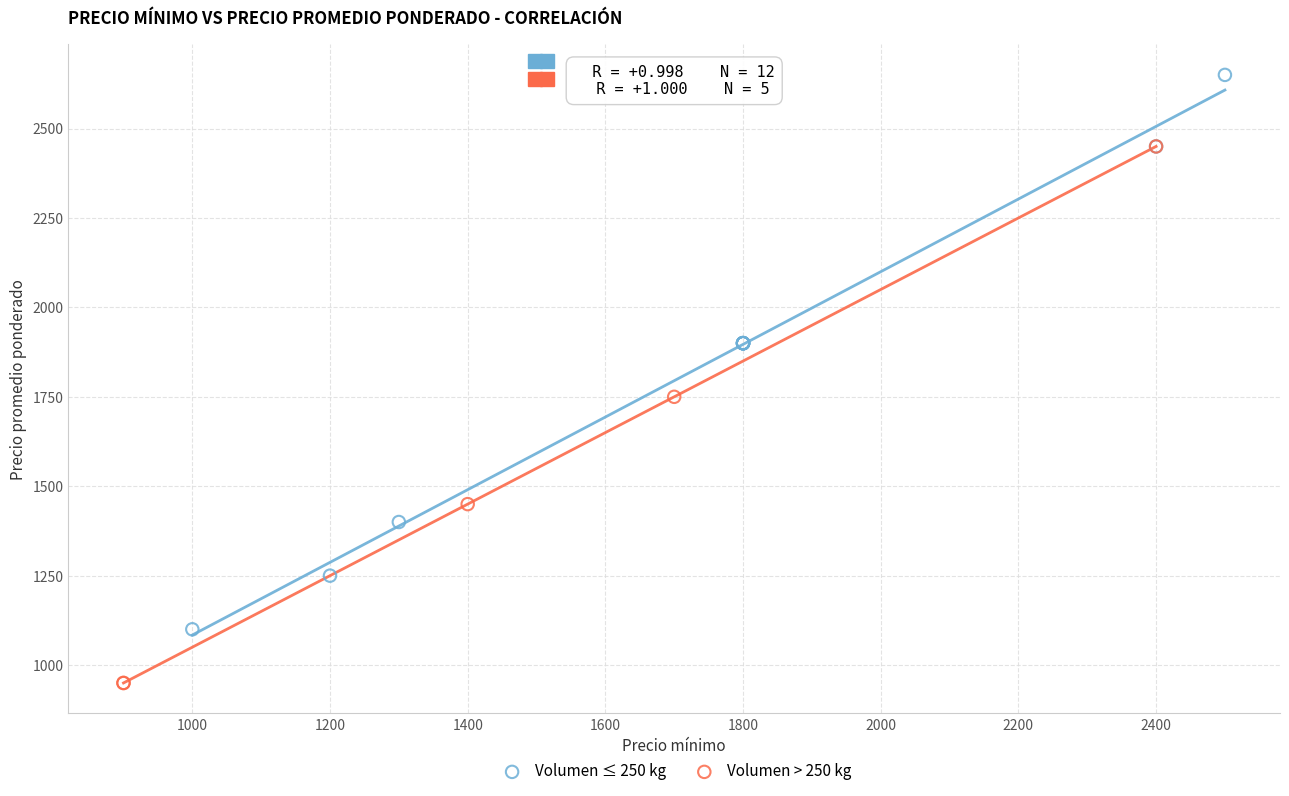

Which series contains the highest Y value?

Volumen ≤ 250 kg